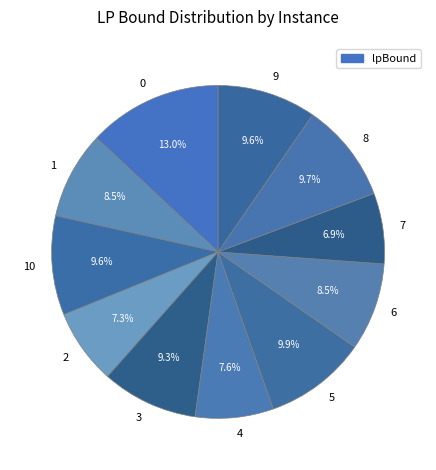

To the nearest percent, what portion does 0 represent?

13%